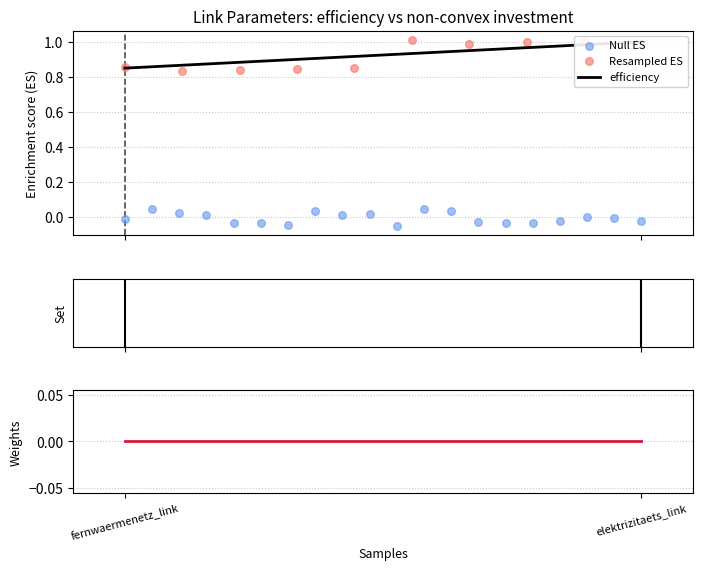

Is the value of non-convex investment at fernwaermenetz_link greater than the value of efficiency at elektrizitaets_link?

No